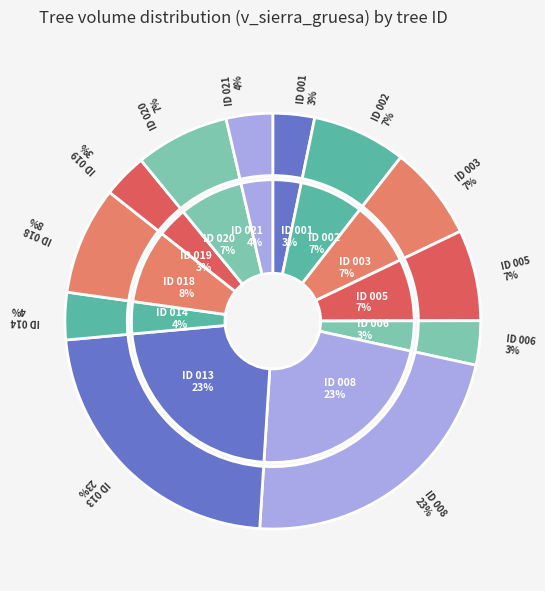

Does 10896006 represent more than half of the total?

No